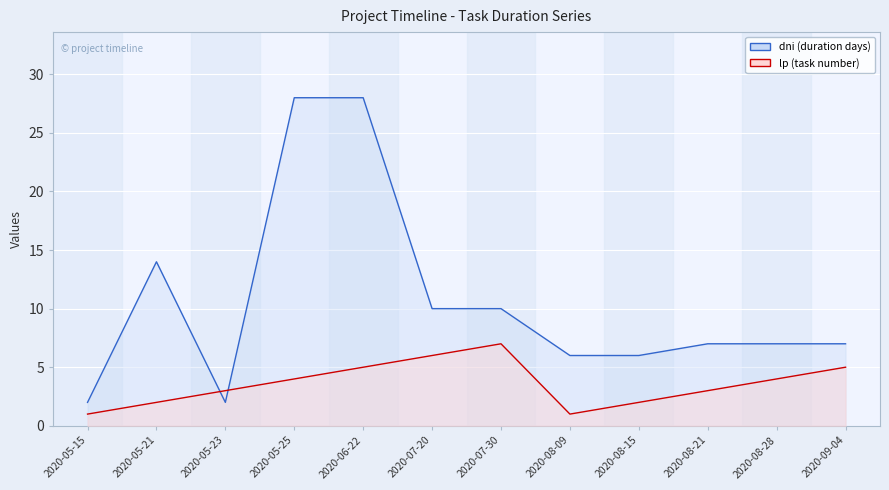

Is the value of lp at 2020-05-25 greater than the value of dni at 2020-07-30?

No